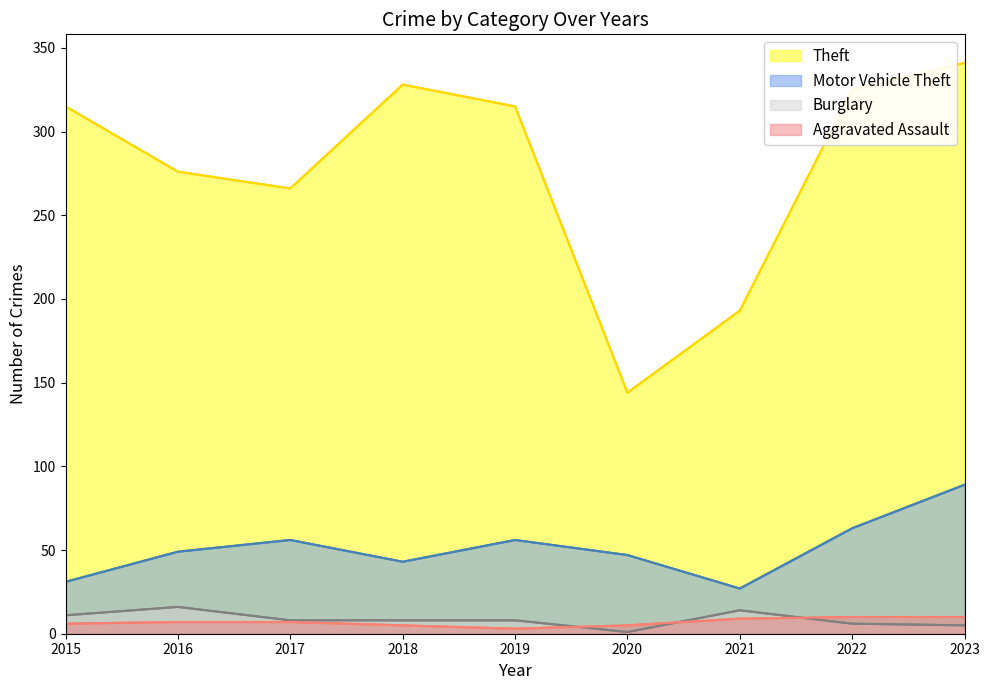

Does the chart have visible grid lines?

No